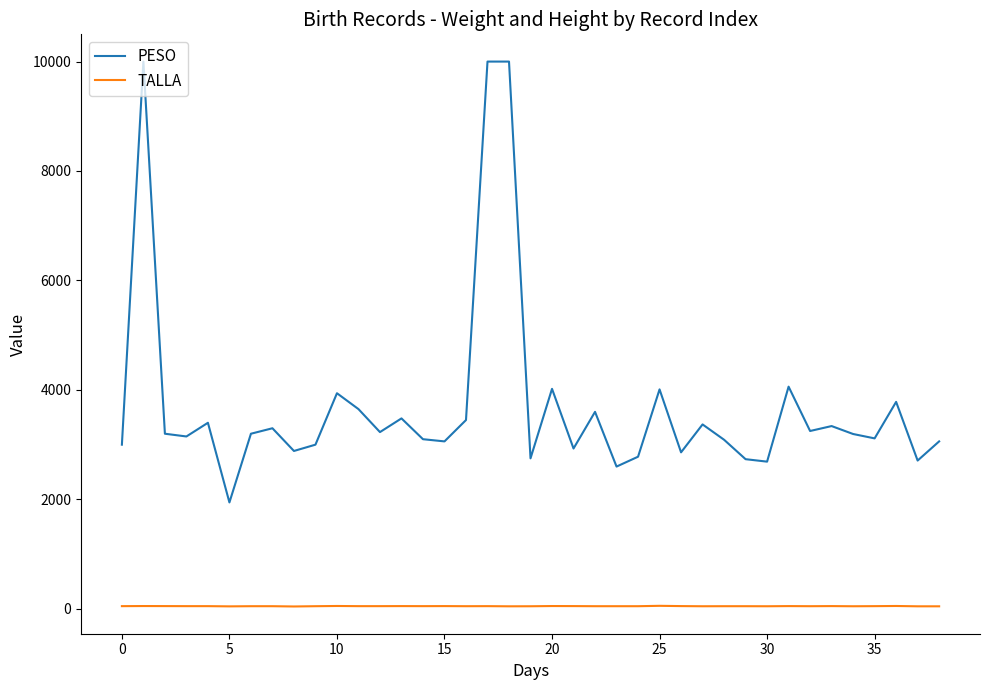

Which series has the widest spread of values?

PESO